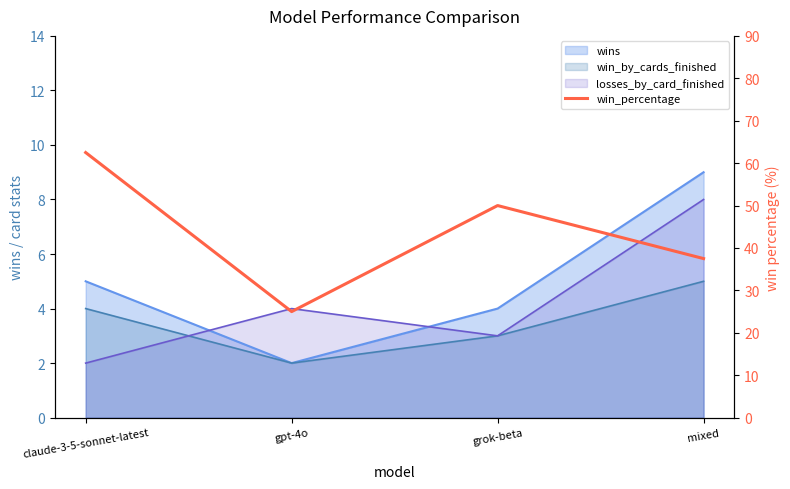

What is the label of the 4th point from the left?

mixed